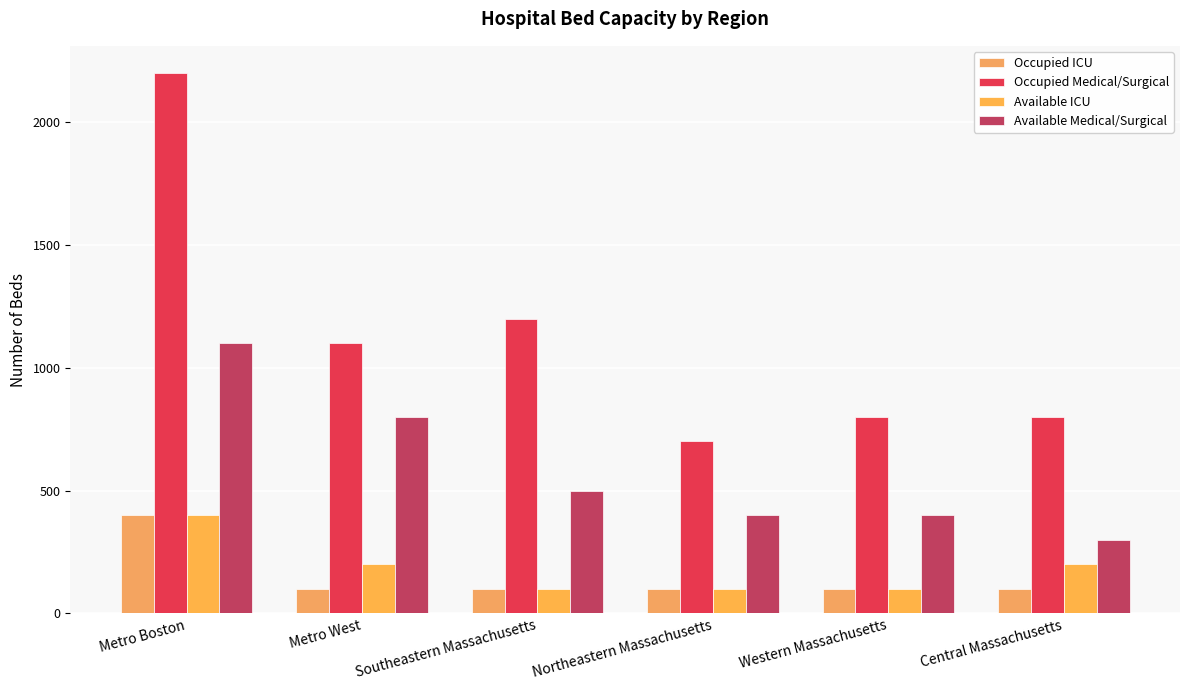

Reading left to right, list all the values displayed in this chart.

Occupied ICU: Metro Boston=400	Metro West=100	Southeastern Massachusetts=100	Northeastern Massachusetts=100	Western Massachusetts=100	Central Massachusetts=100
Occupied Medical/Surgical: Metro Boston=2200	Metro West=1100	Southeastern Massachusetts=1200	Northeastern Massachusetts=700	Western Massachusetts=800	Central Massachusetts=800
Available ICU: Metro Boston=400	Metro West=200	Southeastern Massachusetts=100	Northeastern Massachusetts=100	Western Massachusetts=100	Central Massachusetts=200
Available Medical/Surgical: Metro Boston=1100	Metro West=800	Southeastern Massachusetts=500	Northeastern Massachusetts=400	Western Massachusetts=400	Central Massachusetts=300